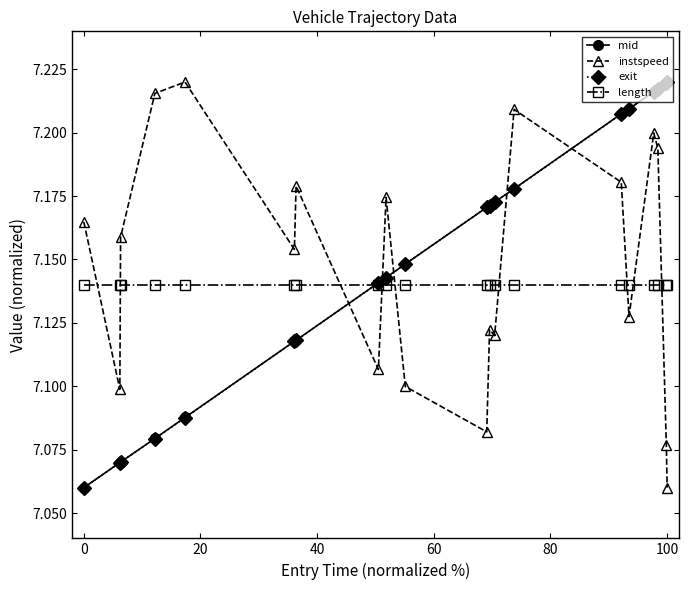

How many times do mid and instspeed cross each other?

5